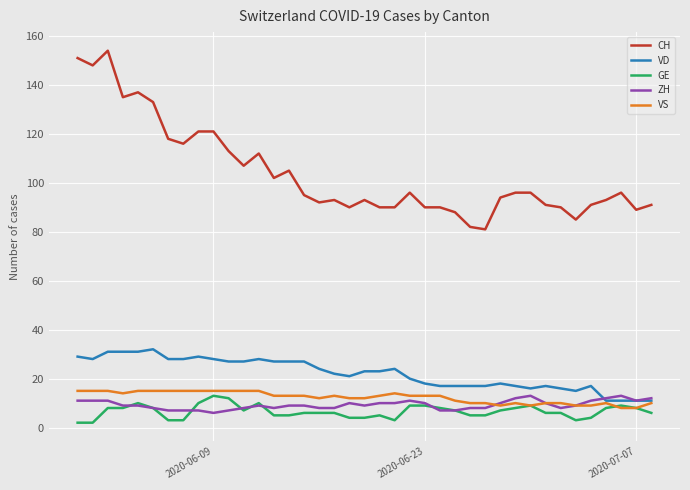

Which series has the largest range (max minus min)?

CH